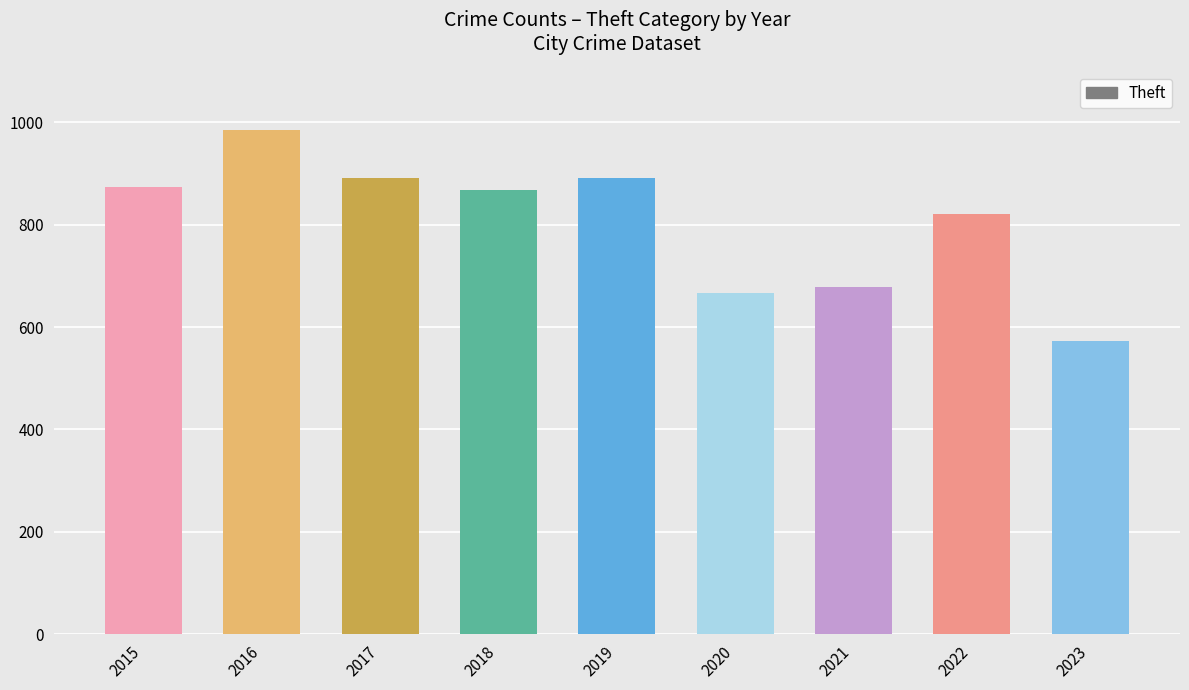

Which has a higher value, 2020 or 2019?

2019